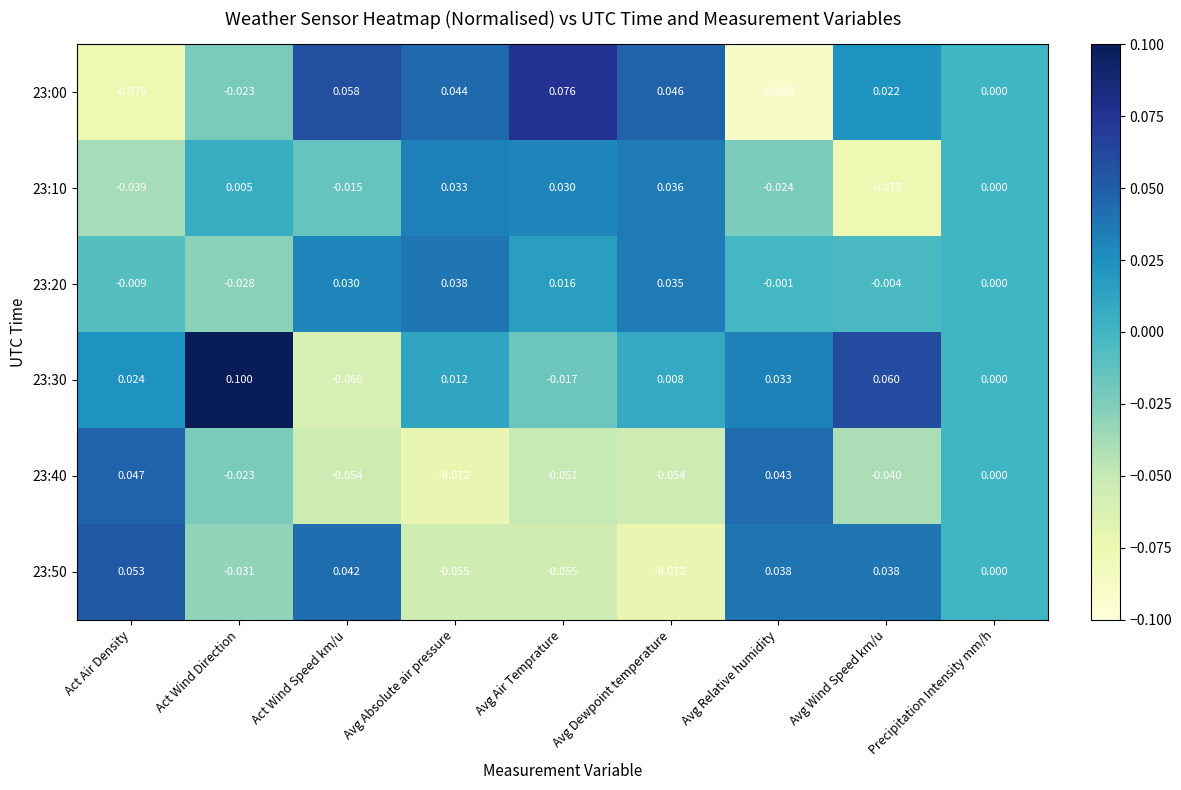

At which label does 23:50 reach its minimum?

Avg Dewpoint temperature